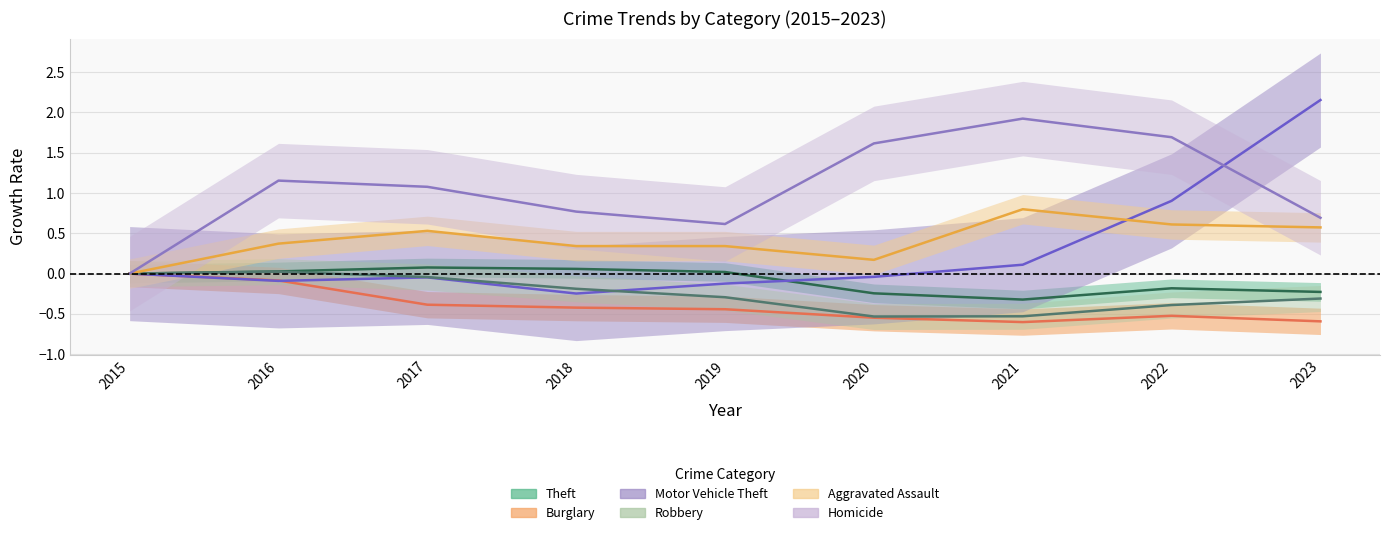

How many values in the Burglary series are below 0?

8